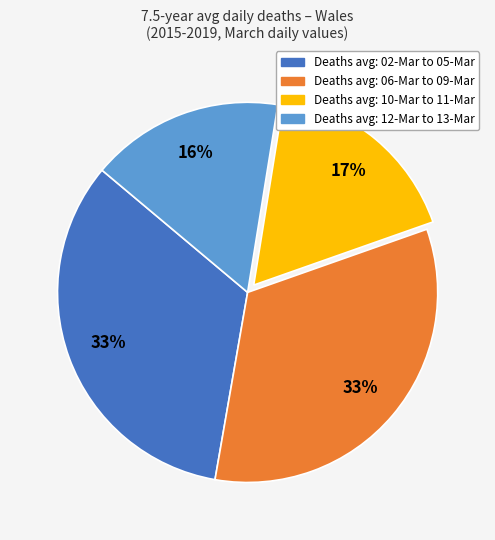

To the nearest percent, what is the average slice percentage?

25%